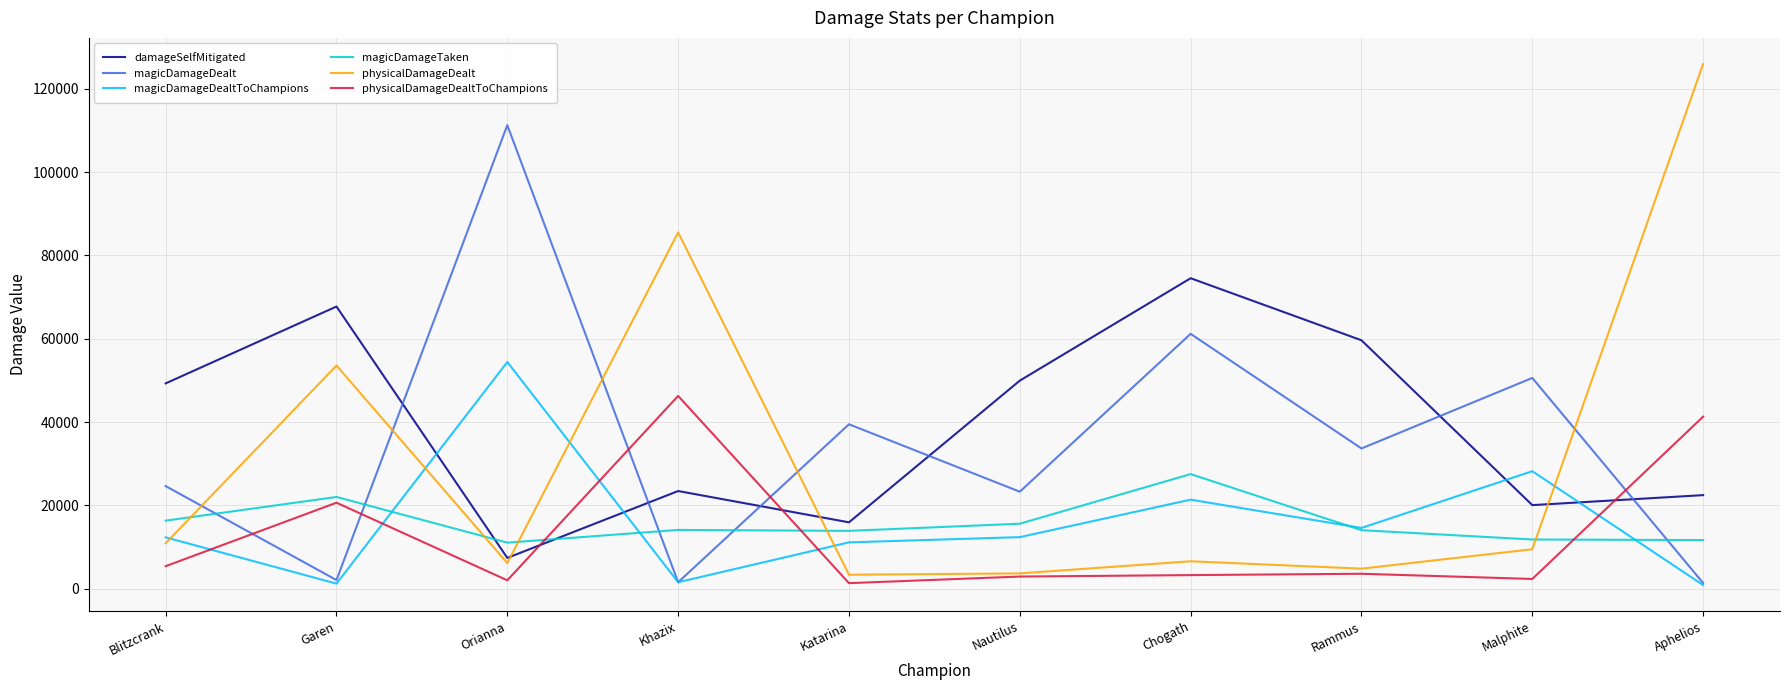

What is the difference between the second highest and minimum values in the magicDamageDealtToChampions series?

27344